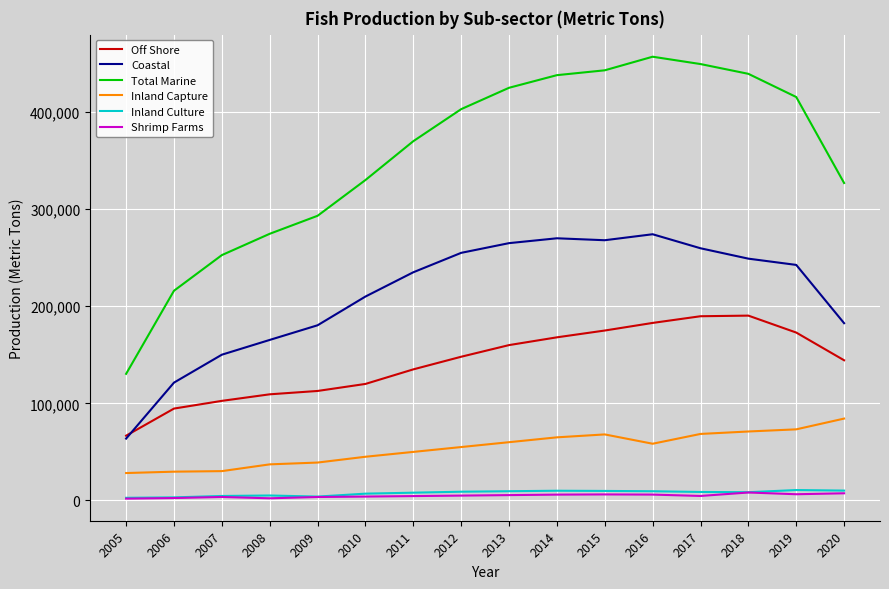

What is the difference between the highest and lowest values at 2014?

432000